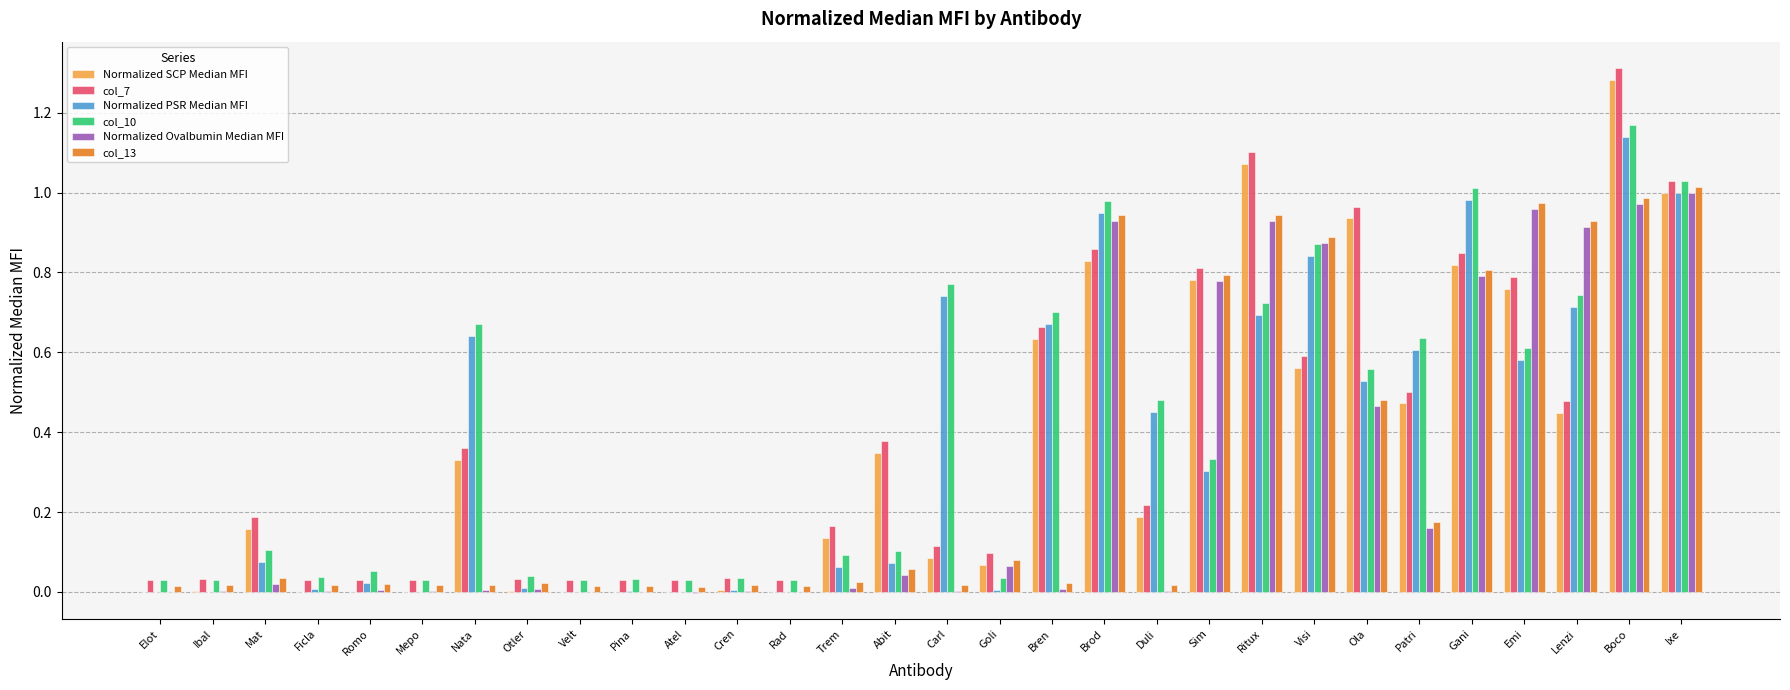

What is the sum of all col_10 values?

12.0